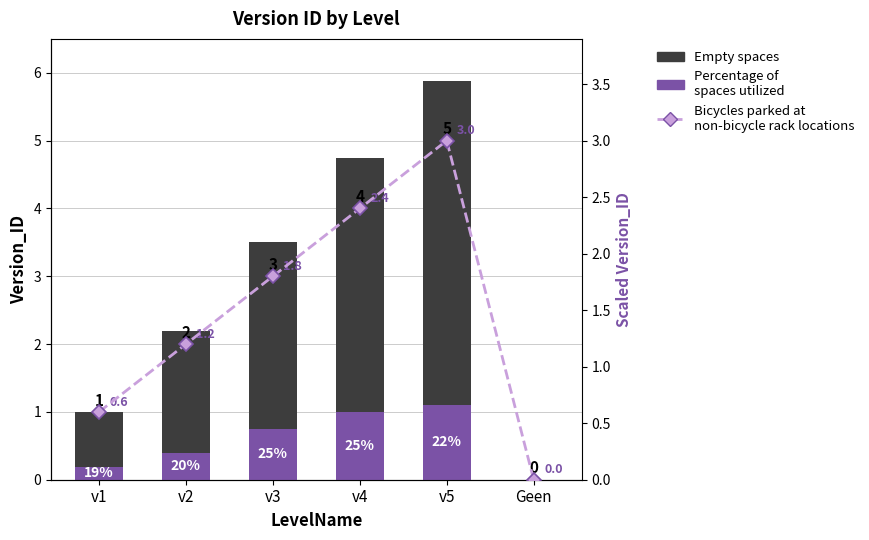

What is the label of the 5th bar from the left?

v5